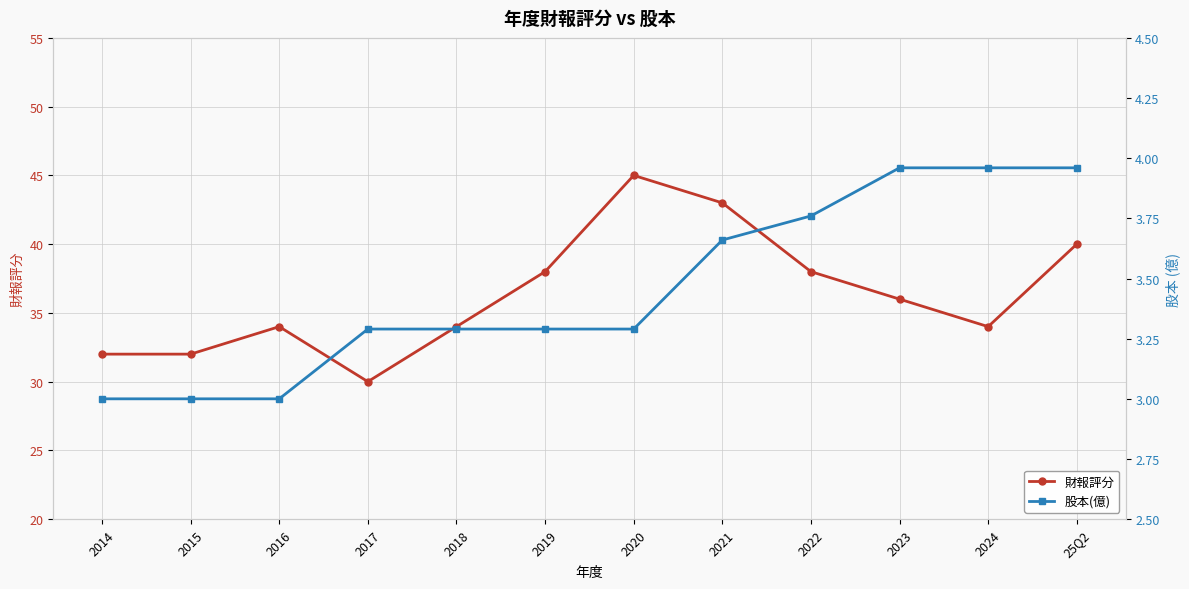

What is the spread (max minus min) of values at 2018?

30.7